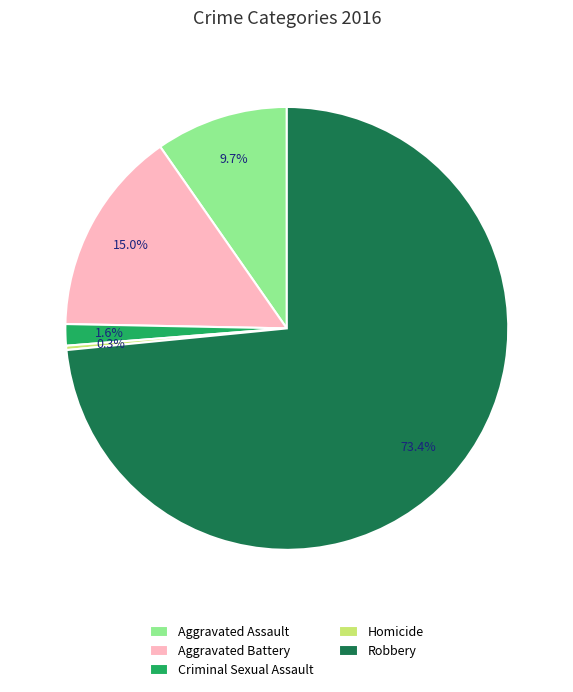

What is the ratio of the value at Aggravated Battery to the value at Aggravated Assault?

1.5